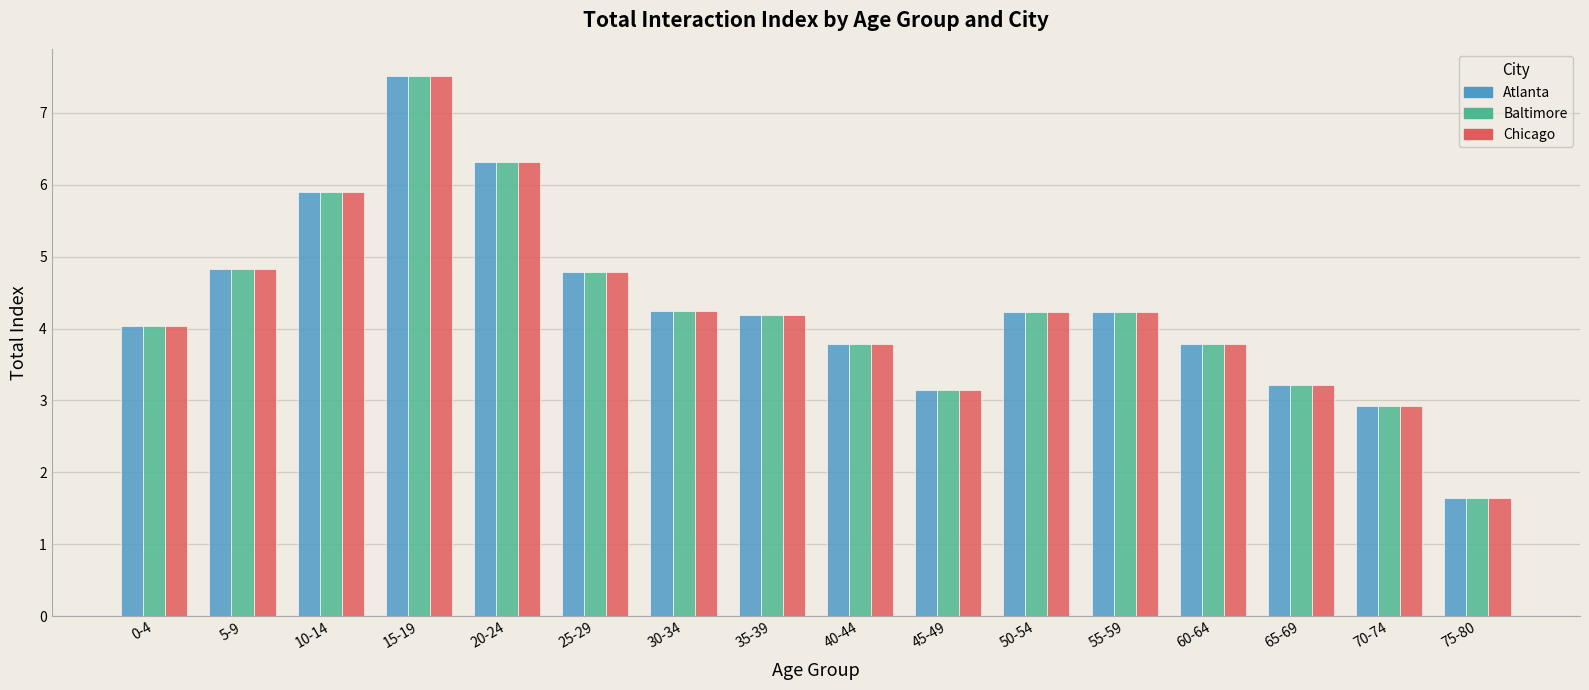

Does the chart contain any negative values?

No